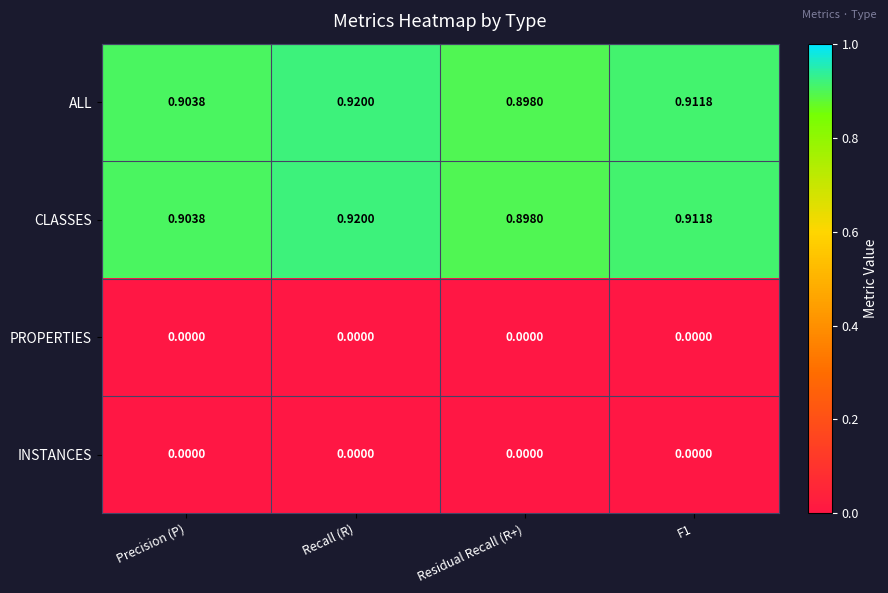

Is the value of INSTANCES at F1 greater than the value of CLASSES at F1?

No